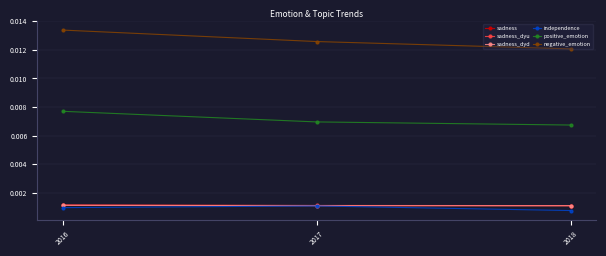

How many lines are shown in the chart?

6